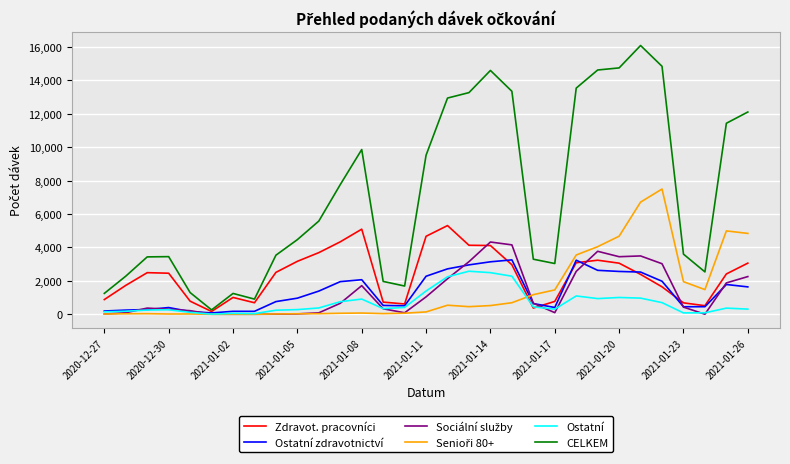

What is the maximum value shown in the chart?

16082